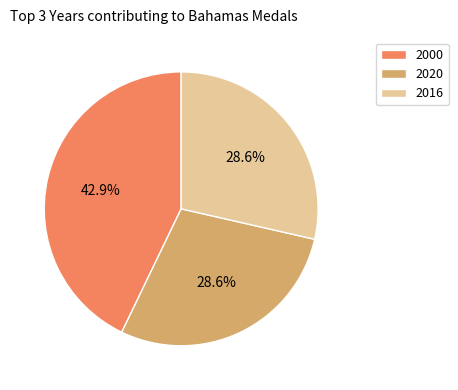

To the nearest percent, what is the average slice percentage?

33%